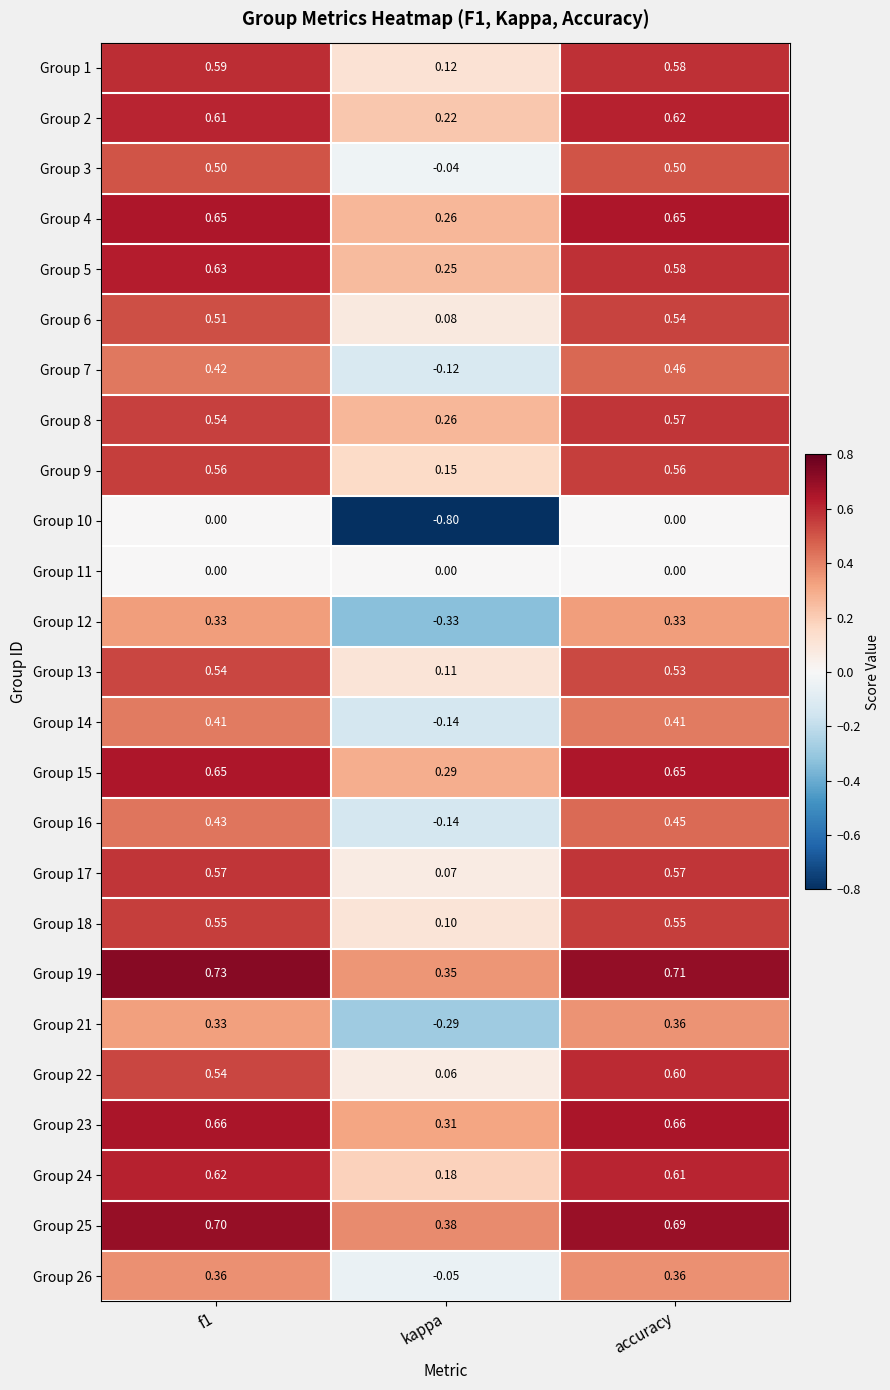

At which category is the sum across all series the highest?

accuracy